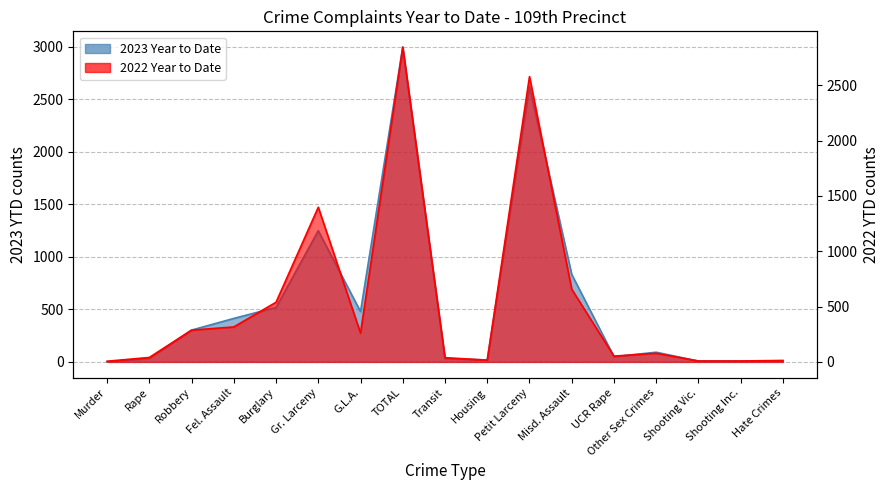

The value of 2022 Year to Date at TOTAL is 1020. True or false?

False